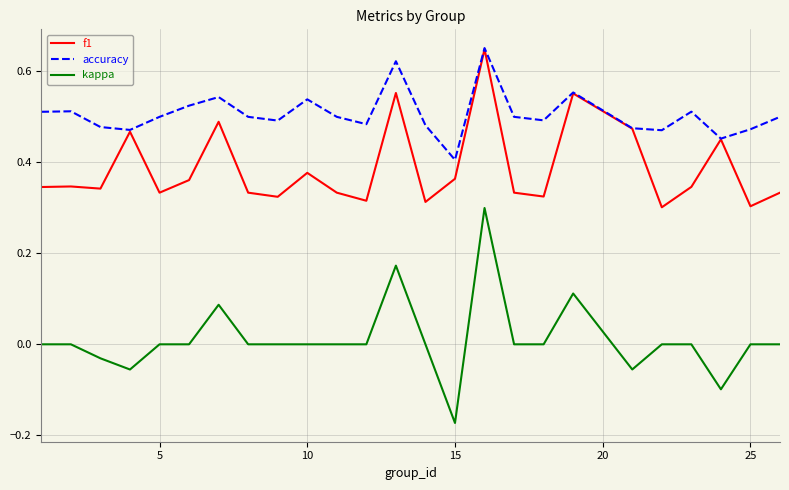

Which series has the largest total across all categories?

accuracy